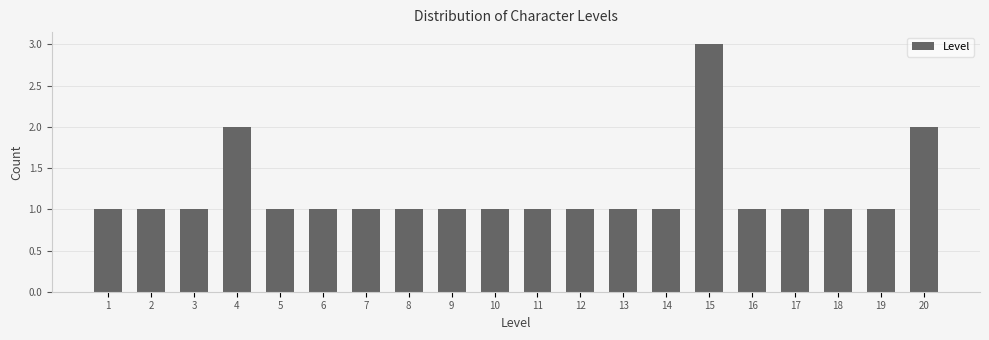

Reading left to right, list every bar in this chart as the range it spans on the x-axis followed by its height. The values are not printed on the chart, so give them approximately, as read against the axis.

0.5 to 1.5: 1
1.5 to 2.5: 1
2.5 to 3.5: 1
3.5 to 4.5: 2
4.5 to 5.5: 1
5.5 to 6.5: 1
6.5 to 7.5: 1
7.5 to 8.5: 1
8.5 to 9.5: 1
9.5 to 10.5: 1
10.5 to 11.5: 1
11.5 to 12.5: 1
12.5 to 13.5: 1
13.5 to 14.5: 1
14.5 to 15.5: 3
15.5 to 16.5: 1
16.5 to 17.5: 1
17.5 to 18.5: 1
18.5 to 19.5: 1
19.5 to 20.5: 2